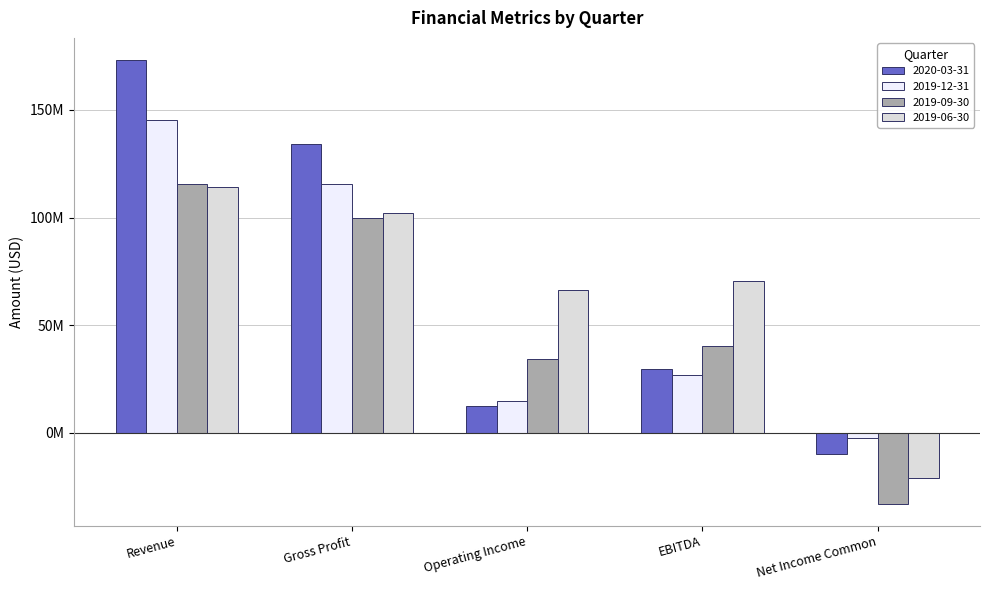

What is the greatest value displayed?

173169500